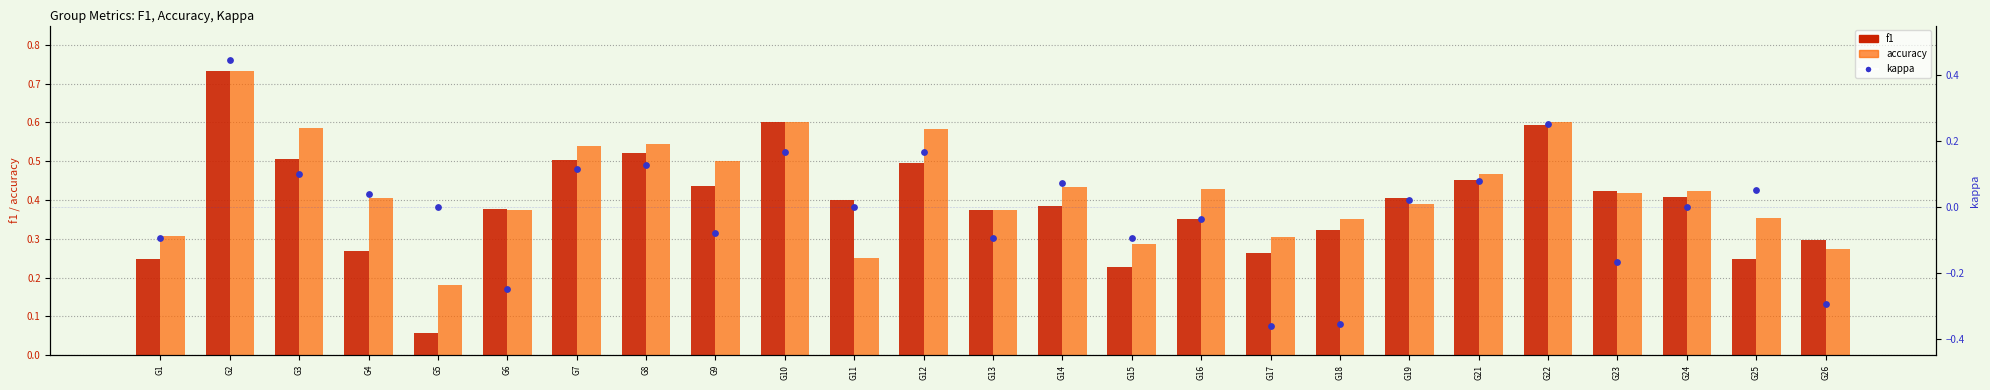

Which series contains the highest Y value?

f1